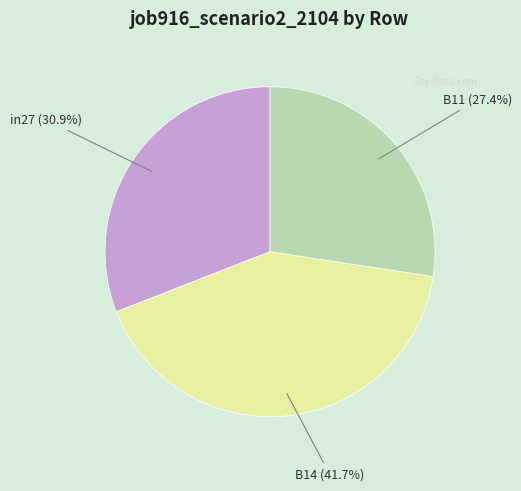

To the nearest percent, what percentage of the pie is B14?

42%